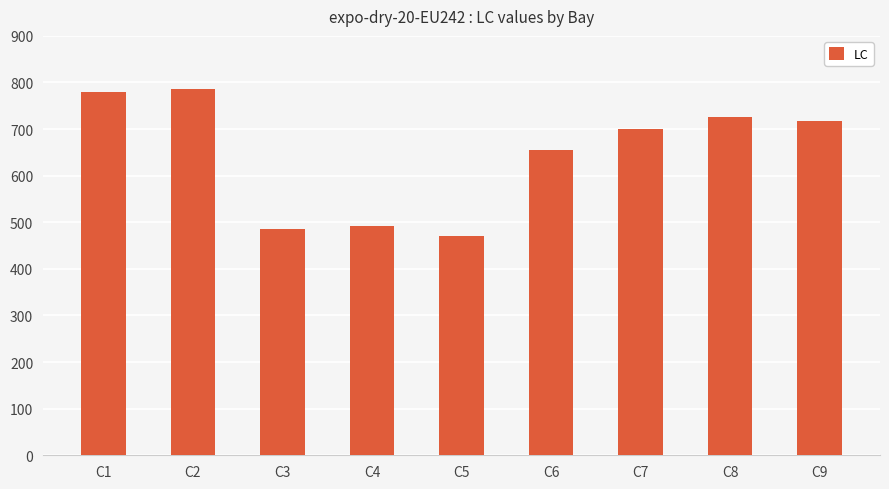

What is the difference between the maximum and second lowest values?

301